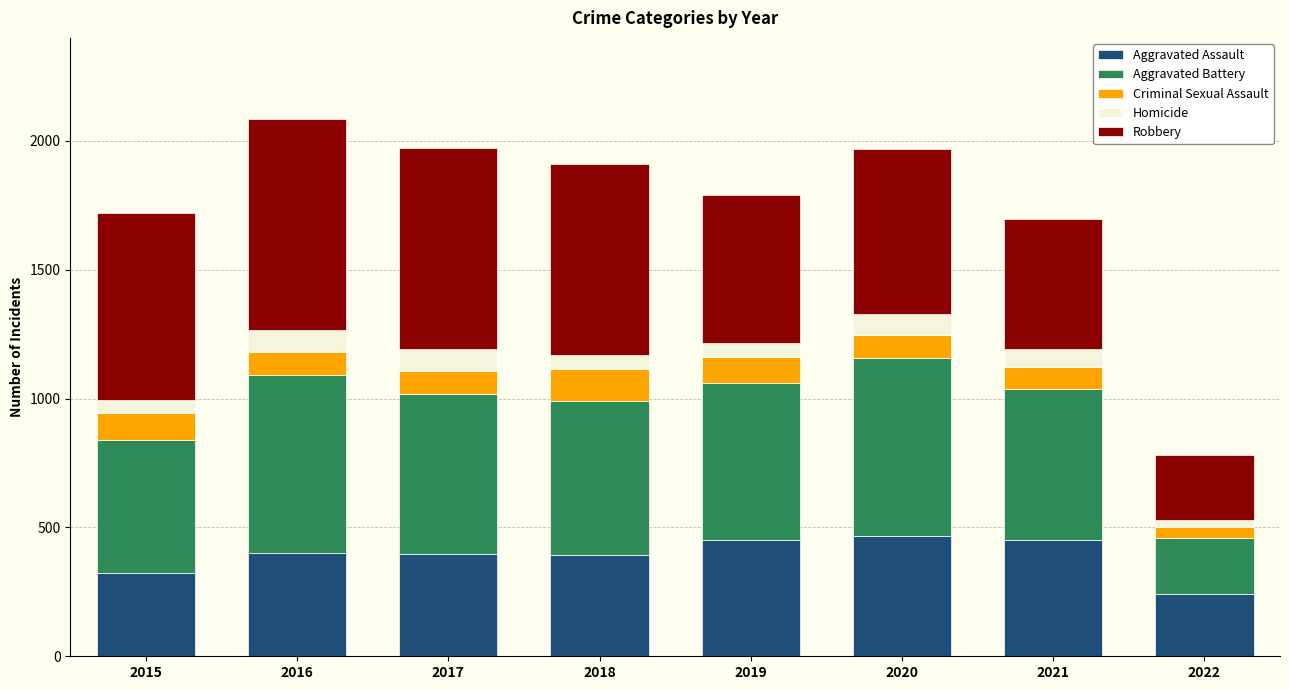

What is the highest value of the Aggravated Assault series?

468